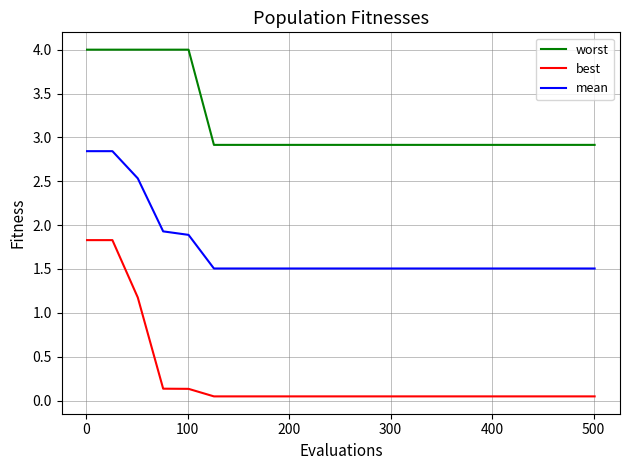

How many series are shown in this chart?

3